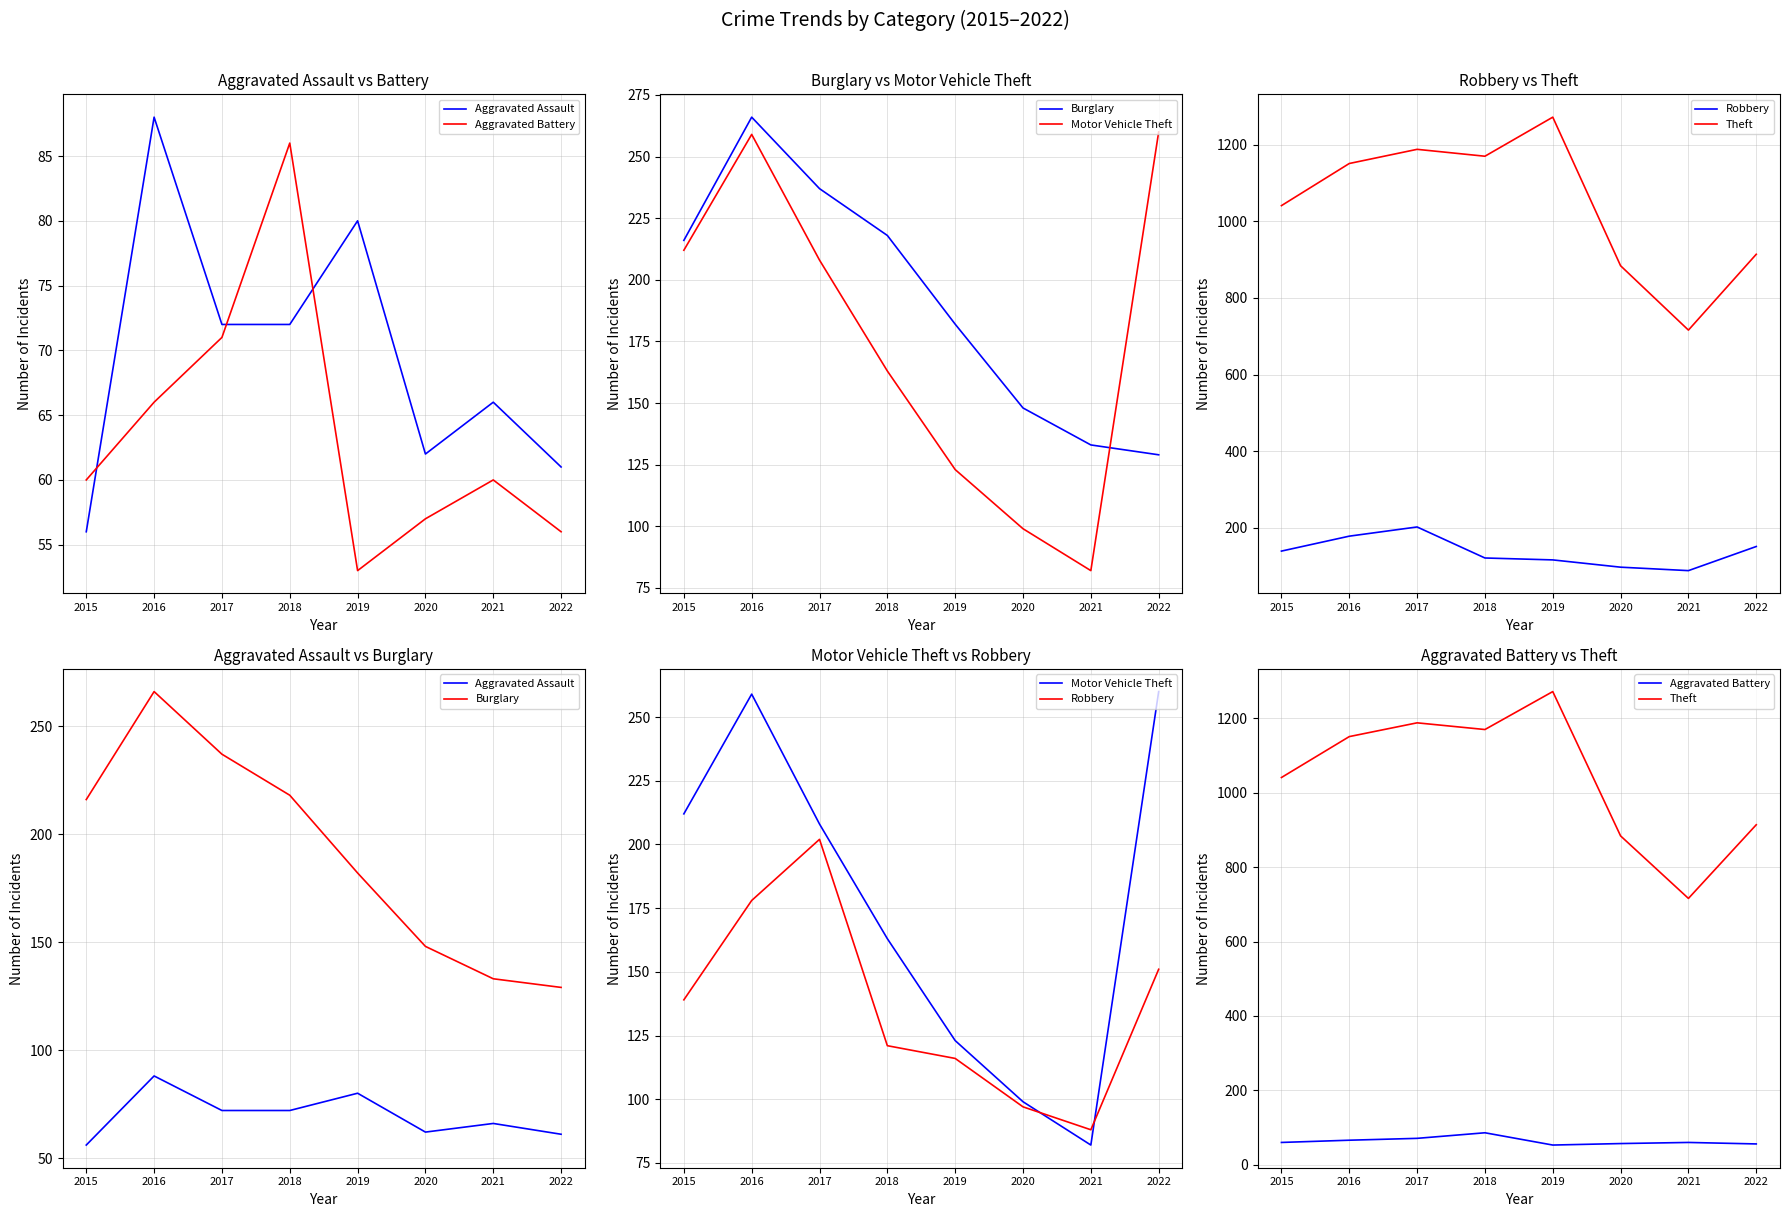

Count the number of categories in the chart.

8